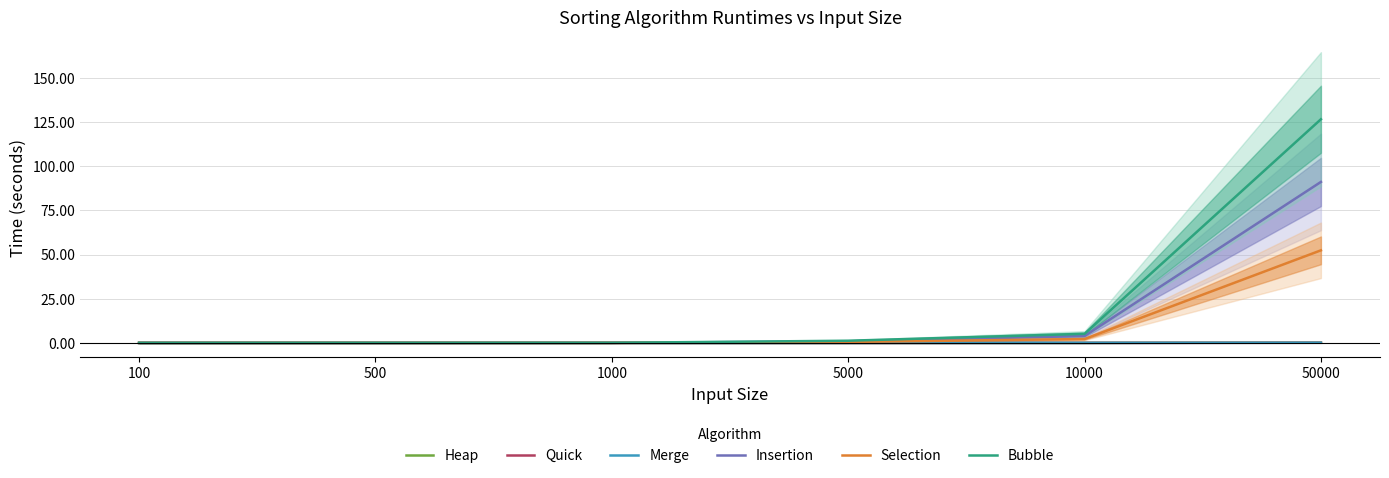

Reading left to right, list all the values displayed in this chart.

Heap: 100=0.0	500=0.0	1000=0.0	5000=0.0	10000=0.0	50000=0.2
Quick: 100=0.0	500=0.0	1000=0.0	5000=0.0	10000=0.0	50000=0.1
Merge: 100=0.0	500=0.0	1000=0.0	5000=0.0	10000=0.0	50000=0.1
Insertion: 100=0.0	500=0.0	1000=0.0	5000=0.9	10000=3.9	50000=91.2
Selection: 100=0.0	500=0.0	1000=0.0	5000=0.5	10000=2.2	50000=52.4
Bubble: 100=0.0	500=0.0	1000=0.0	5000=1.2	10000=5.1	50000=126.7